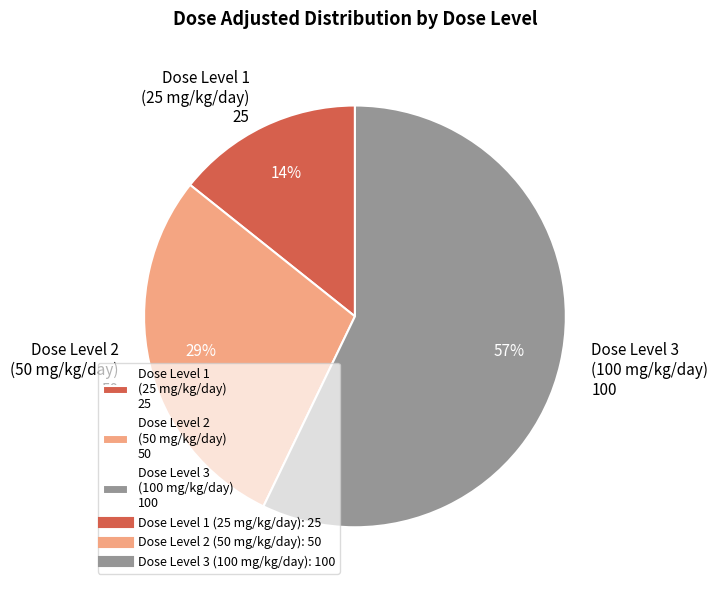

Which category has the smallest portion of the pie?

Dose Level 1 (25 mg/kg/day) 25